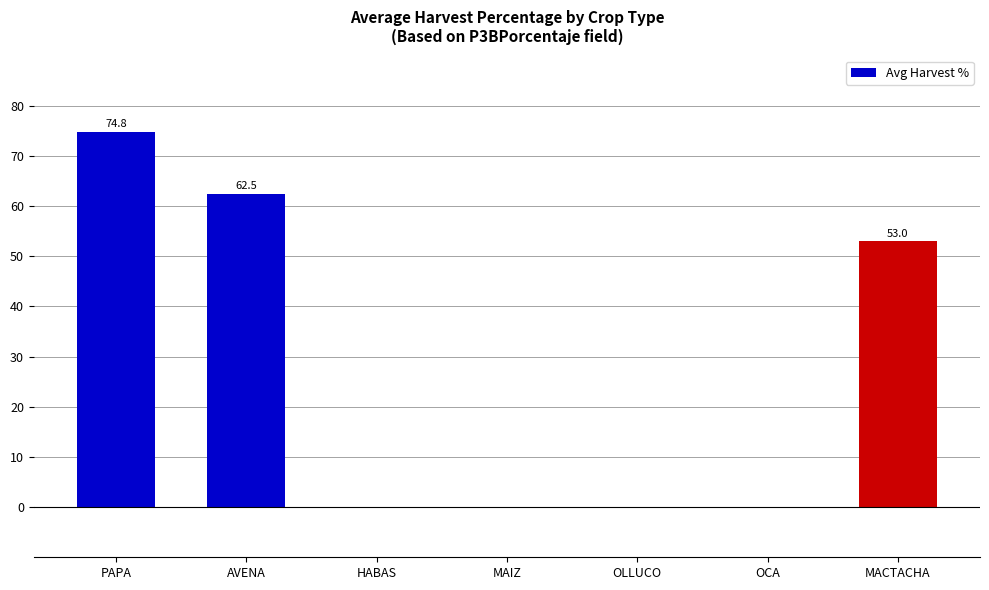

What value does the data have at AVENA?

62.5